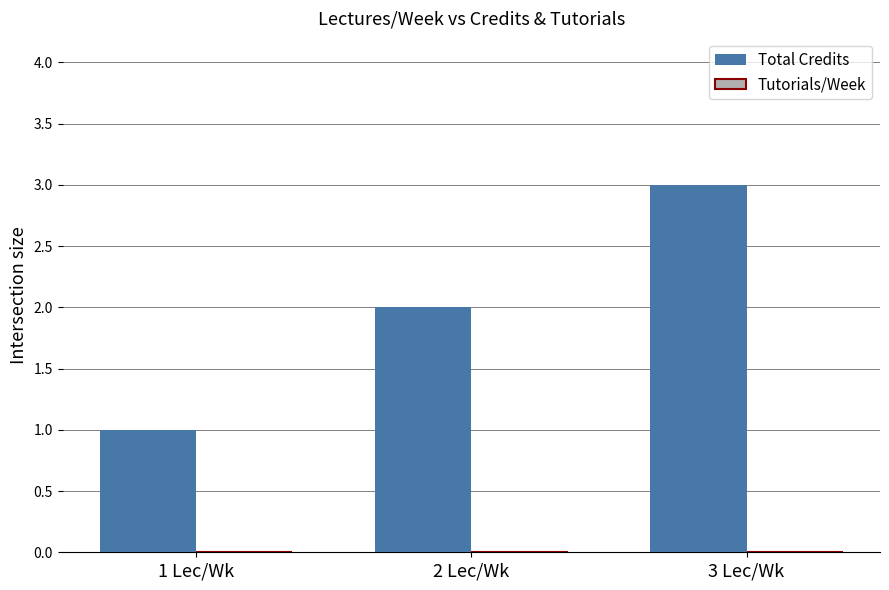

List the labels in order of value, smallest first.

1 Lec/Wk, 2 Lec/Wk, 3 Lec/Wk